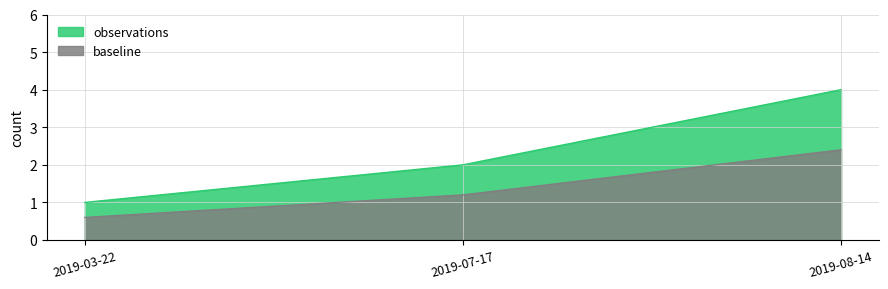

List the labels in order of value, smallest first.

2019-03-22, 2019-07-17, 2019-08-14